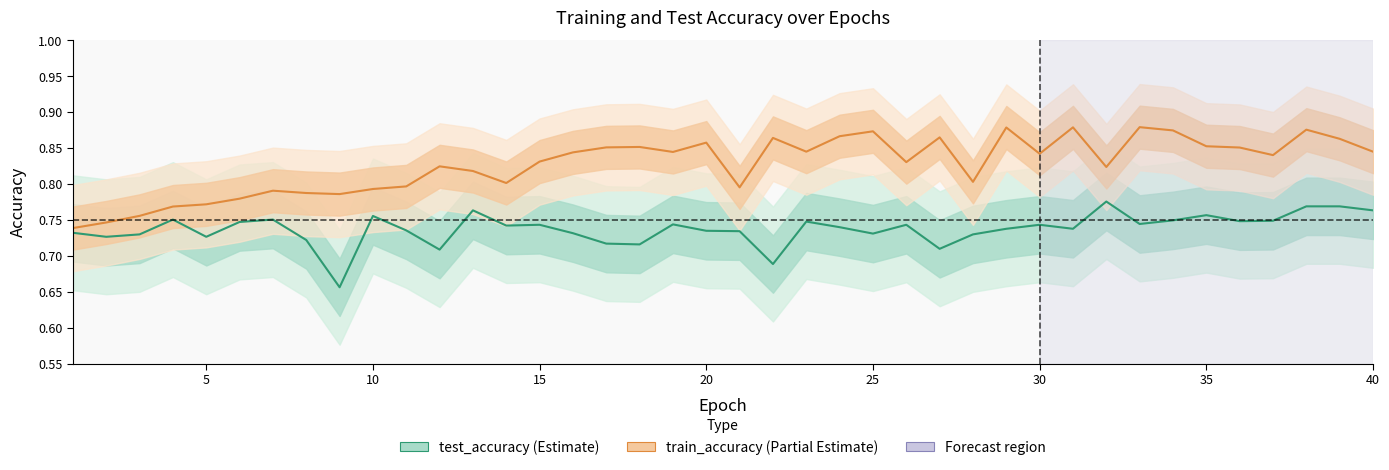

What is the difference between the maximum and minimum values in the train_accuracy series?

0.1